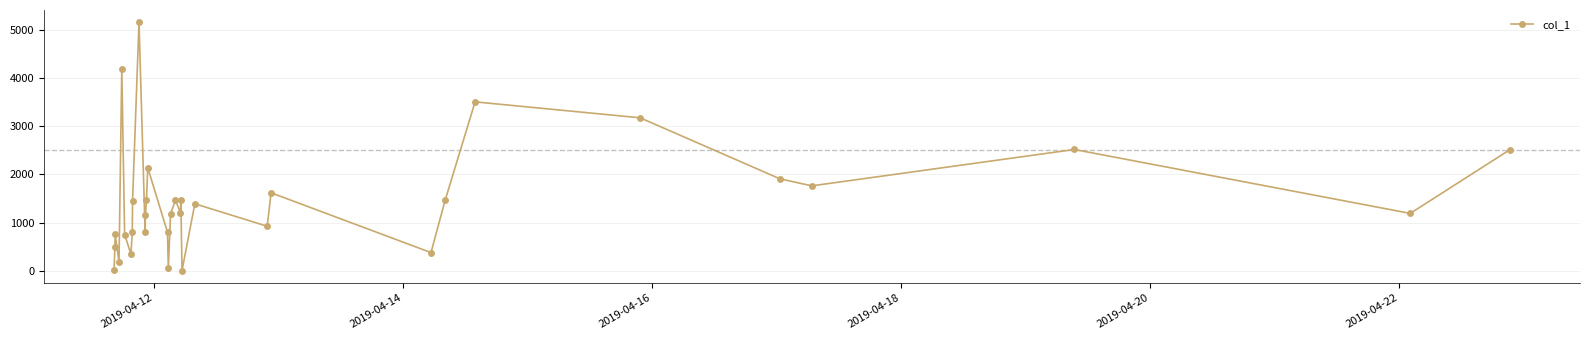

What is the difference between the maximum and minimum values?

5142.5